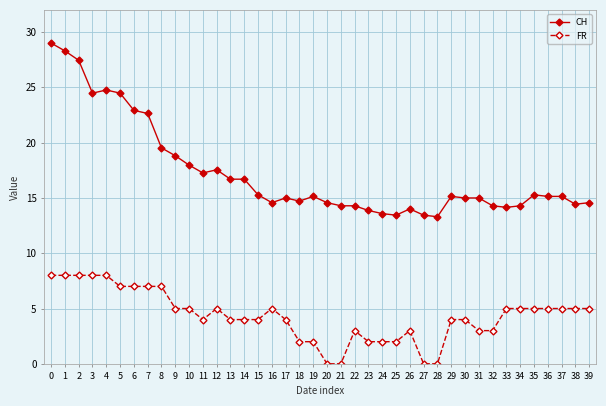

What is the value of the FR point at the 10th from the left?

5.0